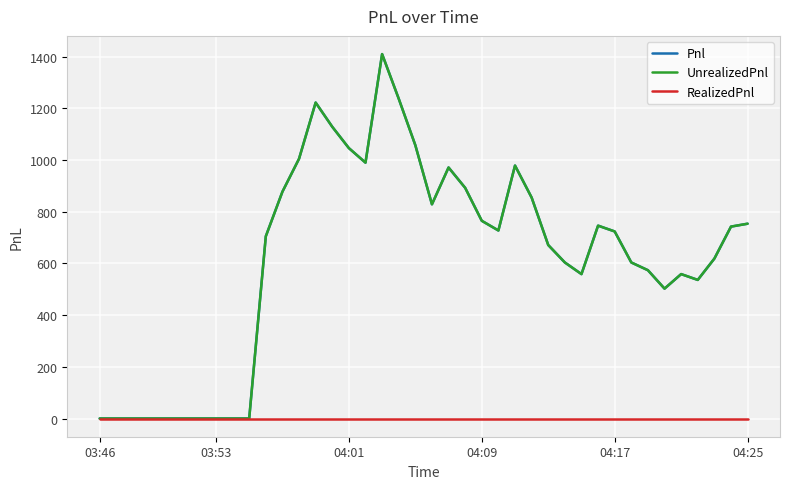

Is this an area chart (filled region under the line)?

No